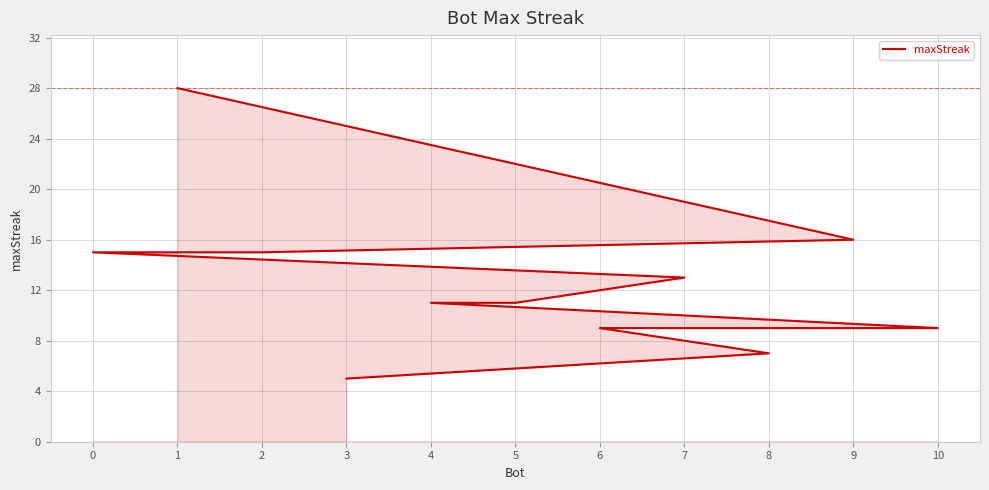

How many values exceed 11?

5